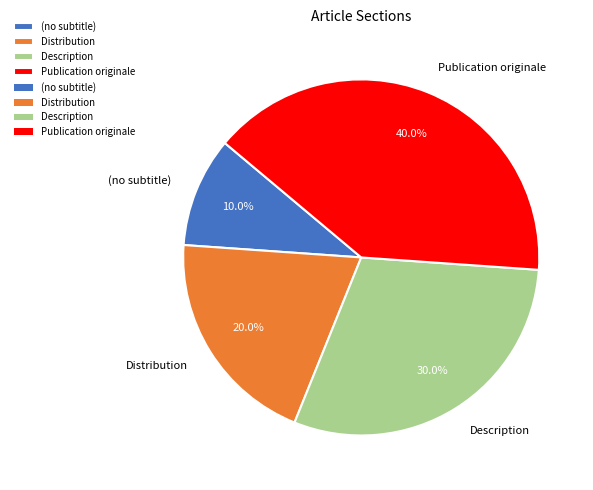

Does Publication originale represent more than half of the total?

No